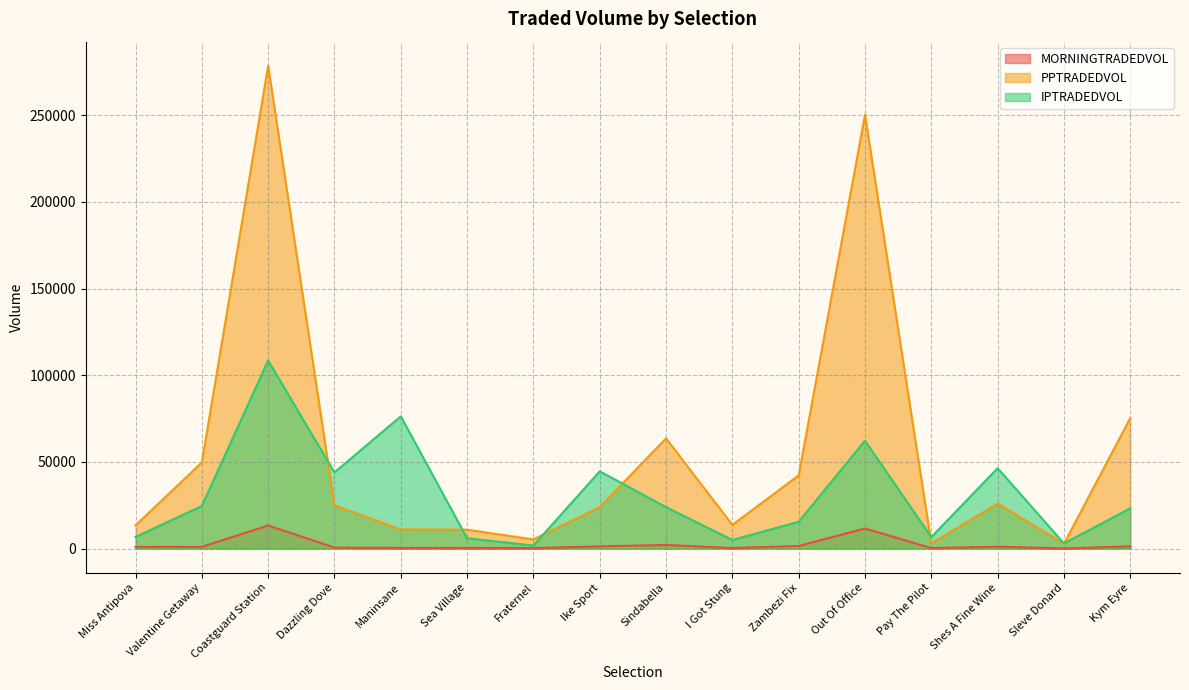

What is the label of the 7th point from the left?

Fraternel